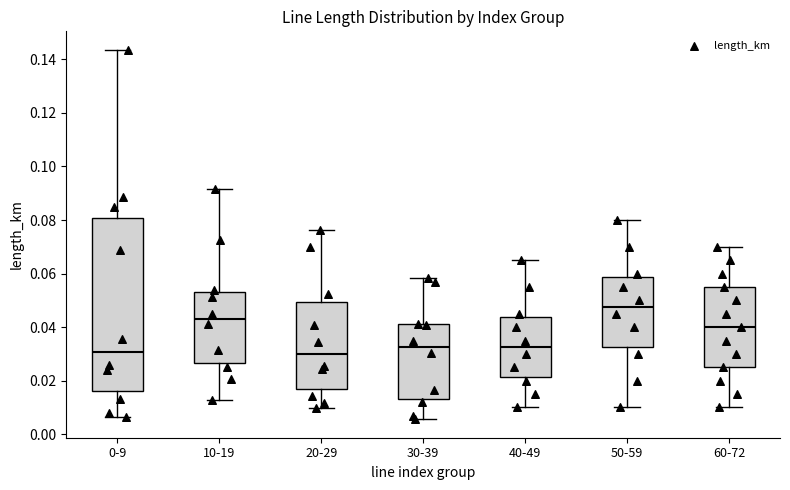

Which box is the tallest, from its lower edge to its upper edge?

0-9